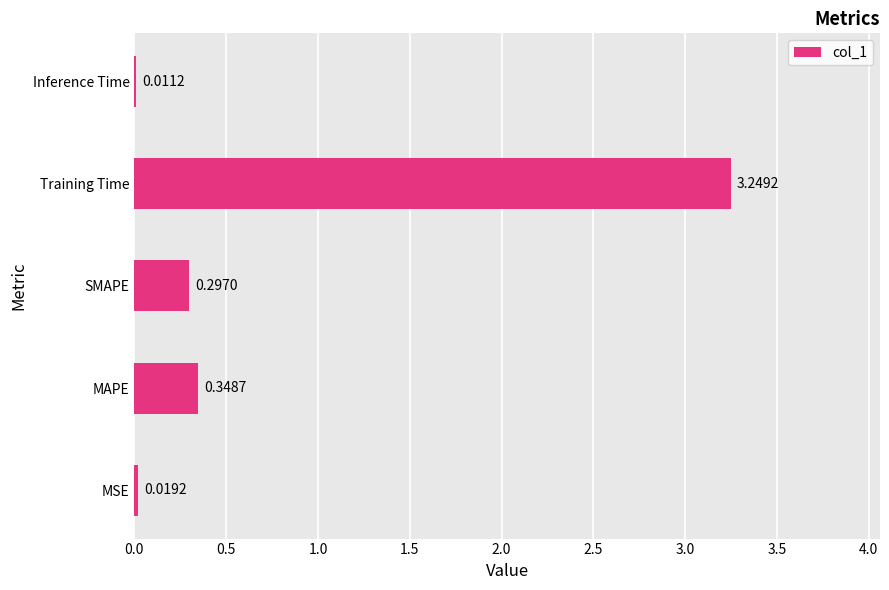

Where is the data nearest to the value 1?

MAPE